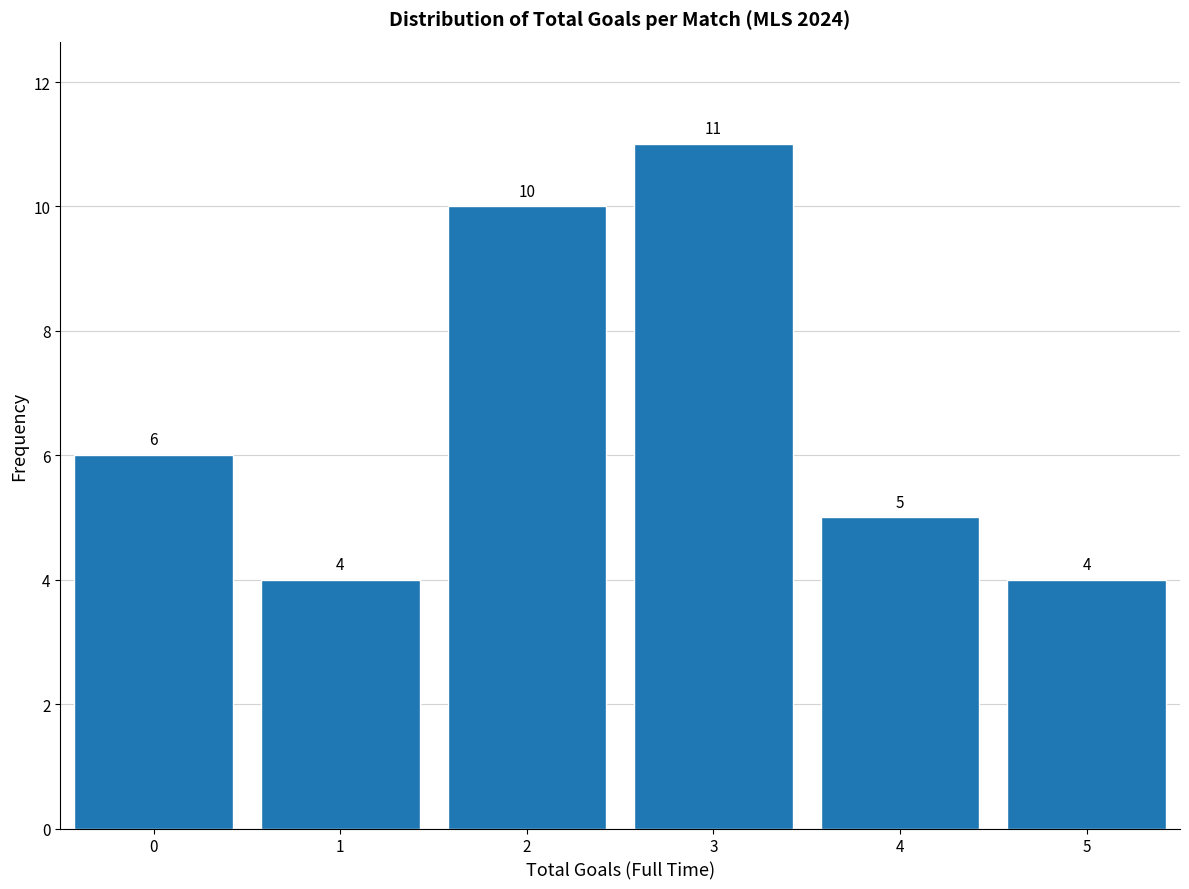

Reading left to right, transcribe this chart: for each bar, give the range it covers on the x-axis and its height.

-0.5 to 0.5: 6
0.5 to 1.5: 4
1.5 to 2.5: 10
2.5 to 3.5: 11
3.5 to 4.5: 5
4.5 to 5.5: 4